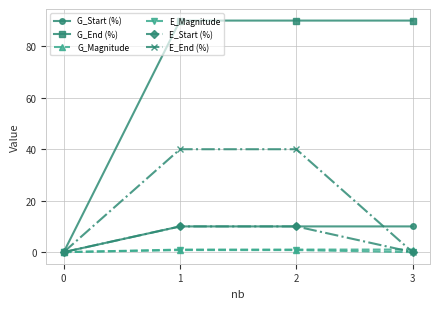

Is the value of E_Magnitude at 2 greater than the value of E_Start (%) at 2?

No